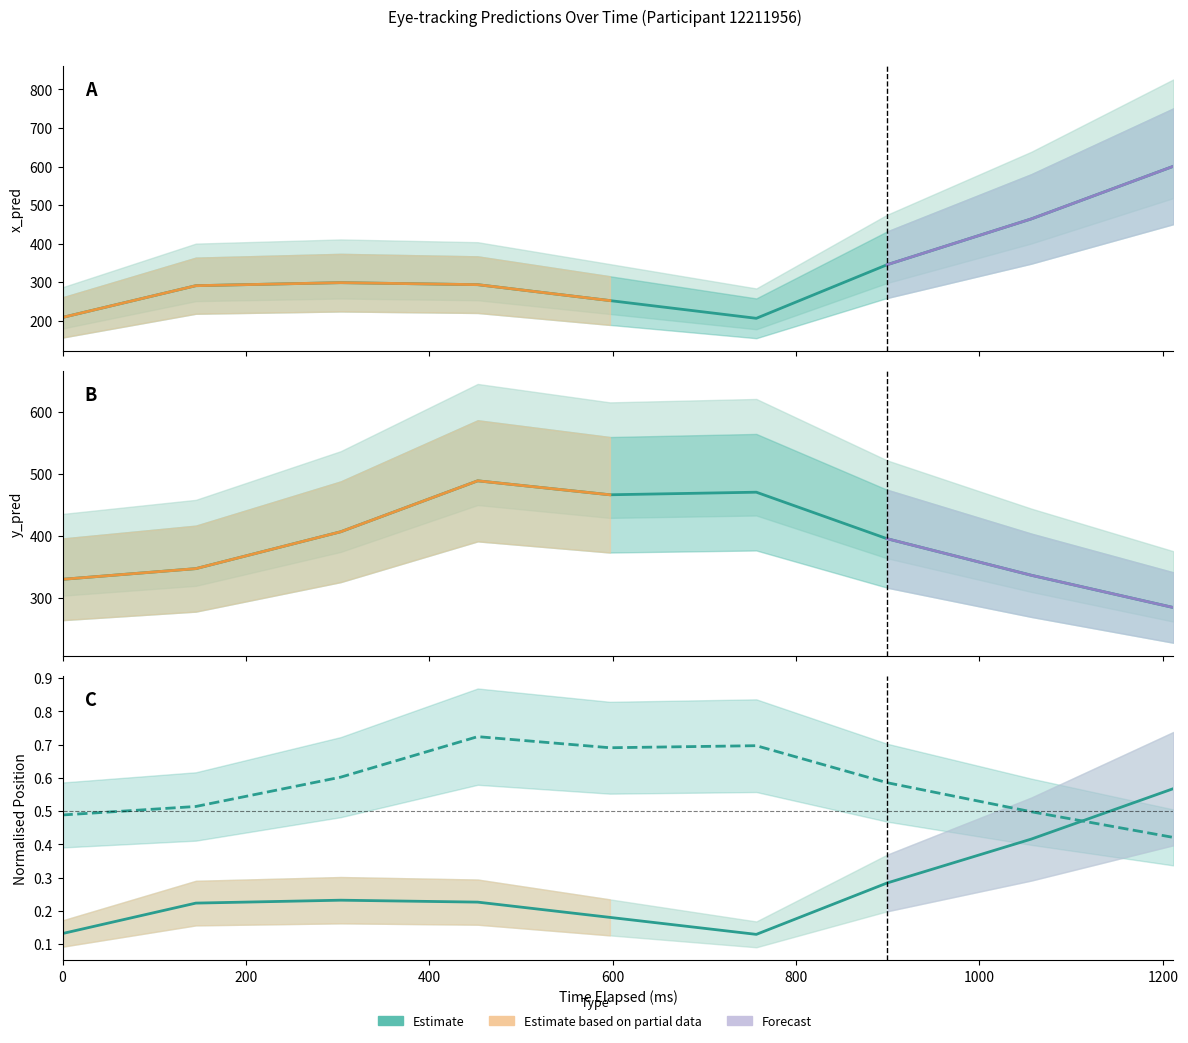

List the series in order of their peak value, highest first.

x_pred, y_pred, y_pred_normalised, x_pred_normalised